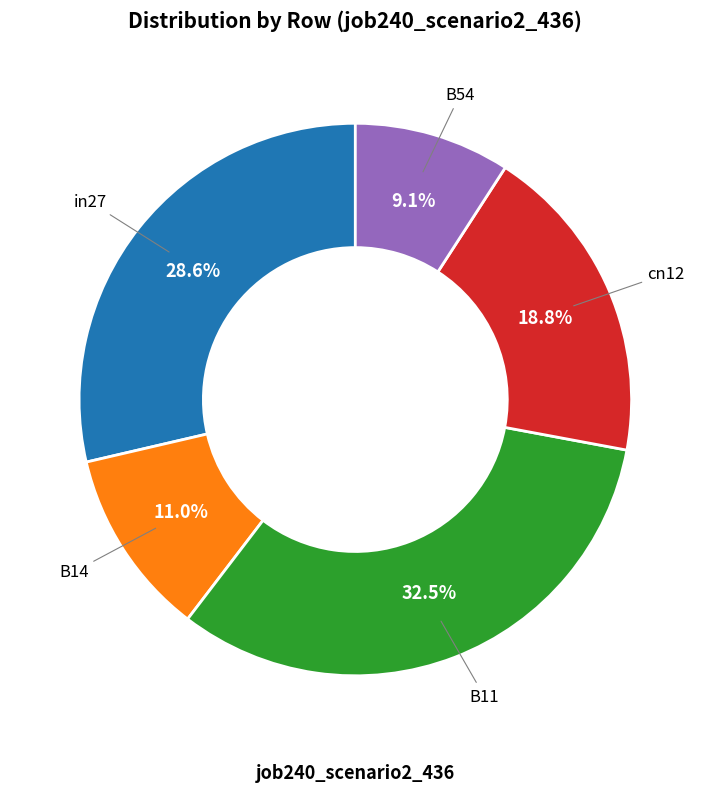

Does B14 represent more than half of the total?

No